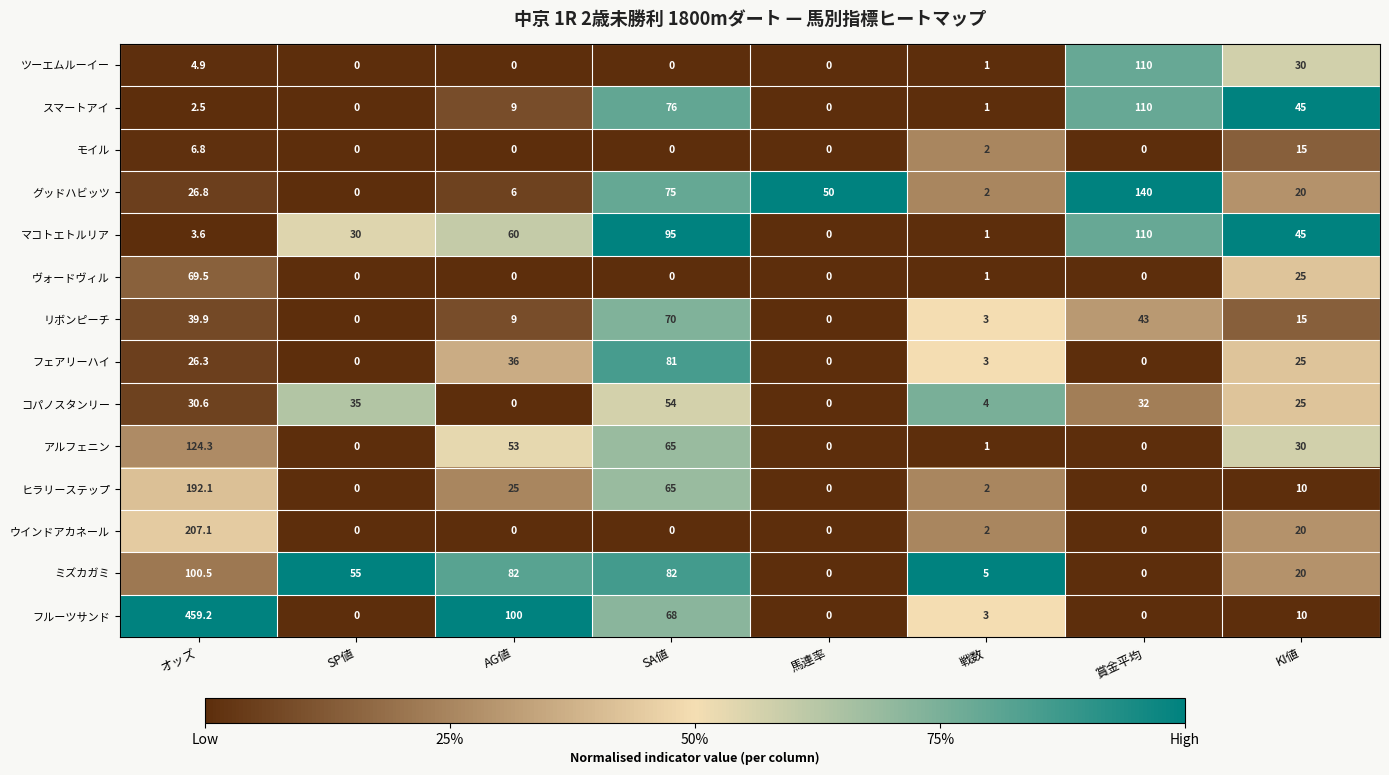

Which category has the highest value across all series?

オッズ